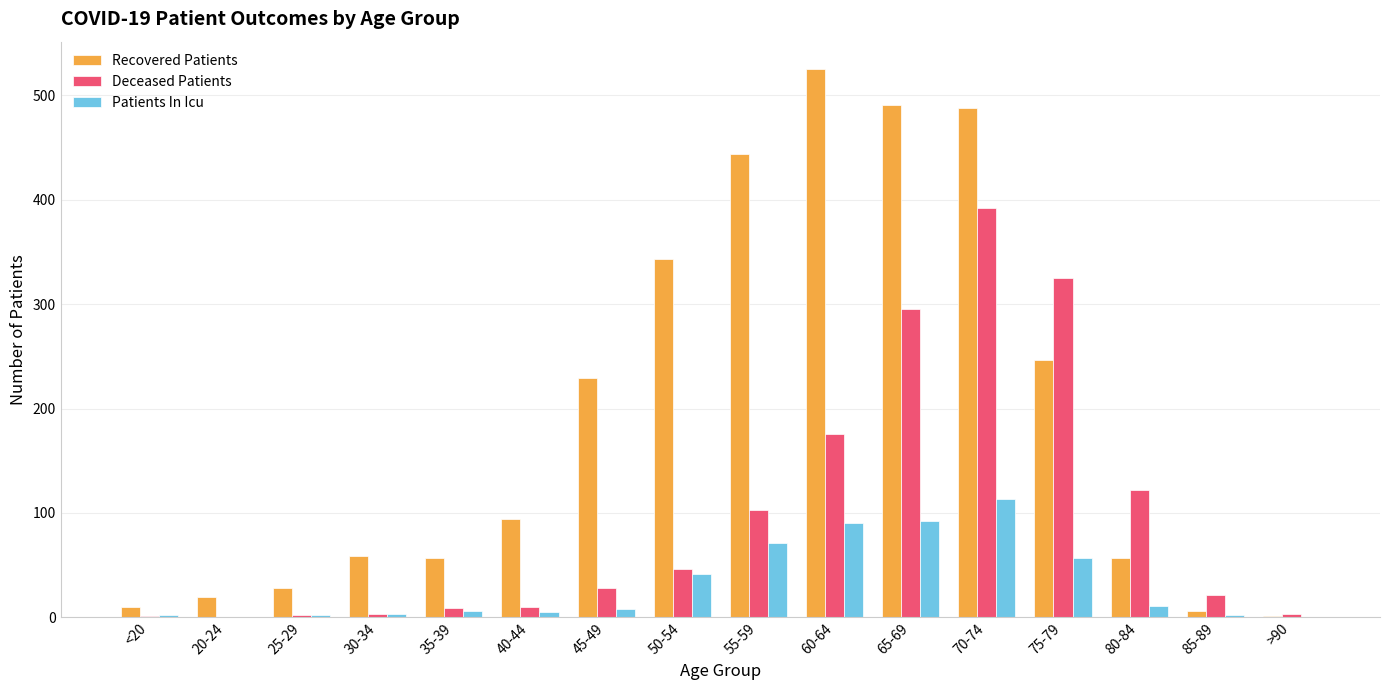

Is the value of Recovered Patients at 65-69 greater than the value of Deceased Patients at 75-79?

Yes